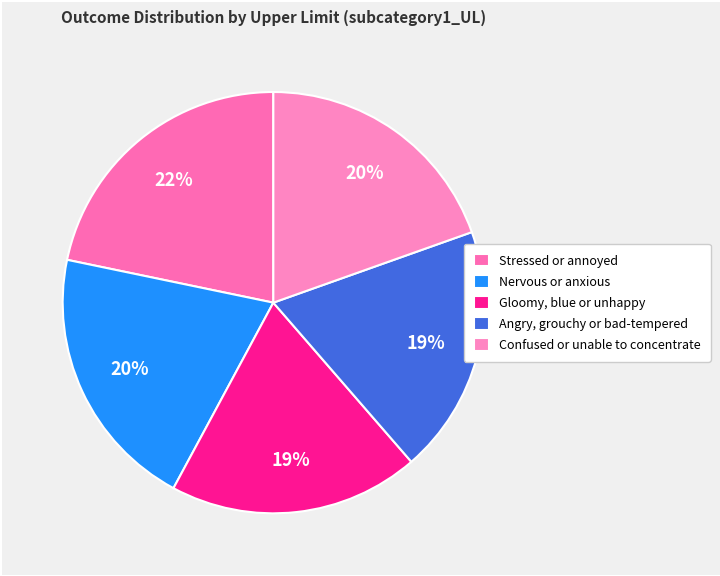

To the nearest percent, what is the average slice percentage?

20%